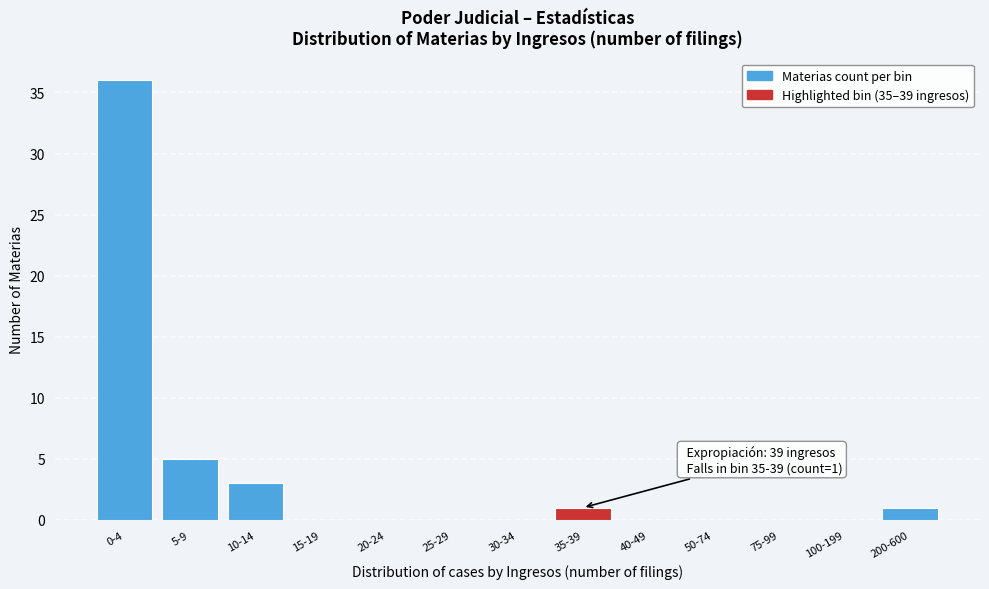

Reading left to right, extract all data points from this chart.

0-4=36	5-9=5	10-14=3	15-19=0	20-24=0	25-29=0	30-34=0	35-39=1	40-49=0	50-74=0	75-99=0	100-199=0	200-600=1